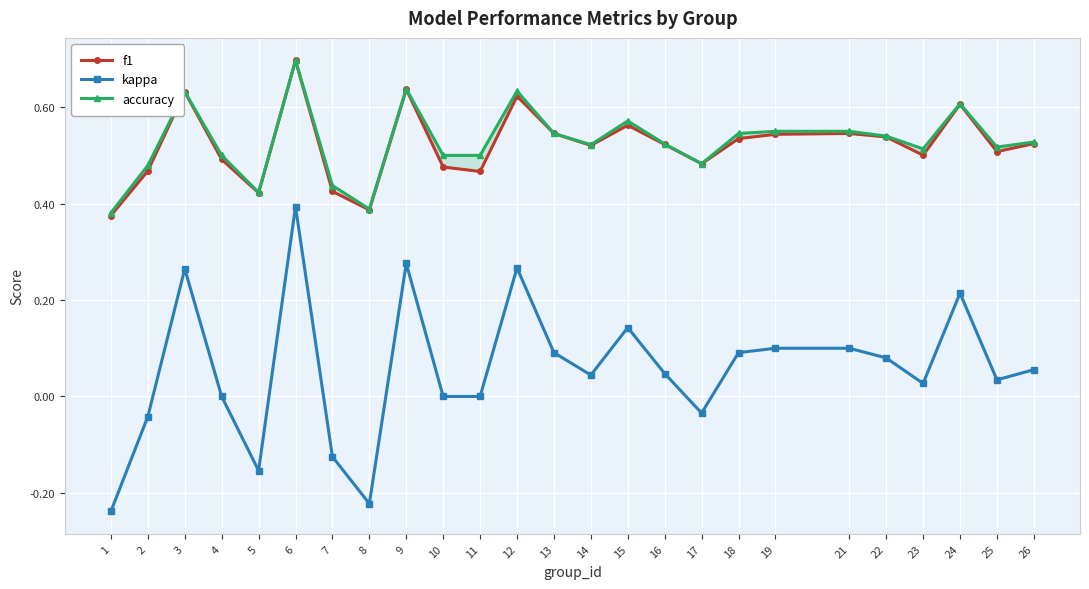

True or false: kappa has a value of 0.1 at 15.

True